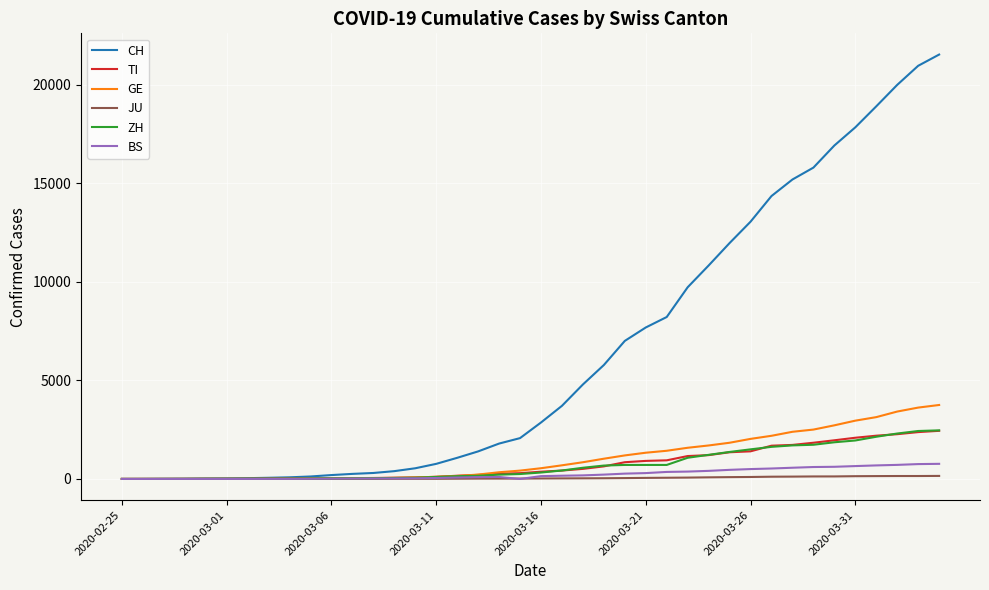

Which series has the widest spread of values?

CH